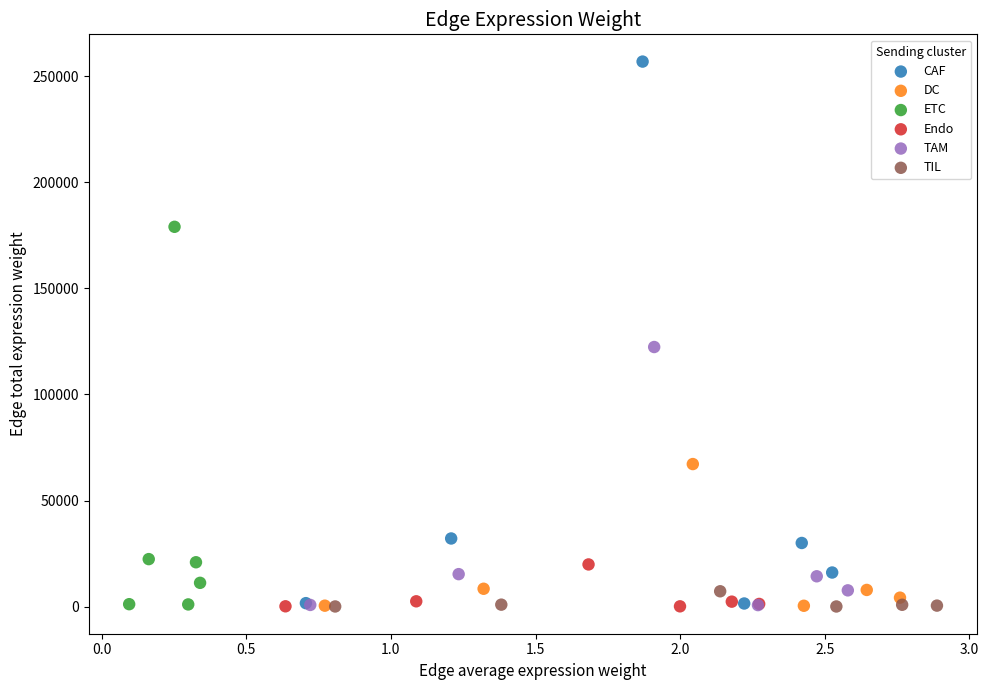

Which series contains the highest Y value?

CAF